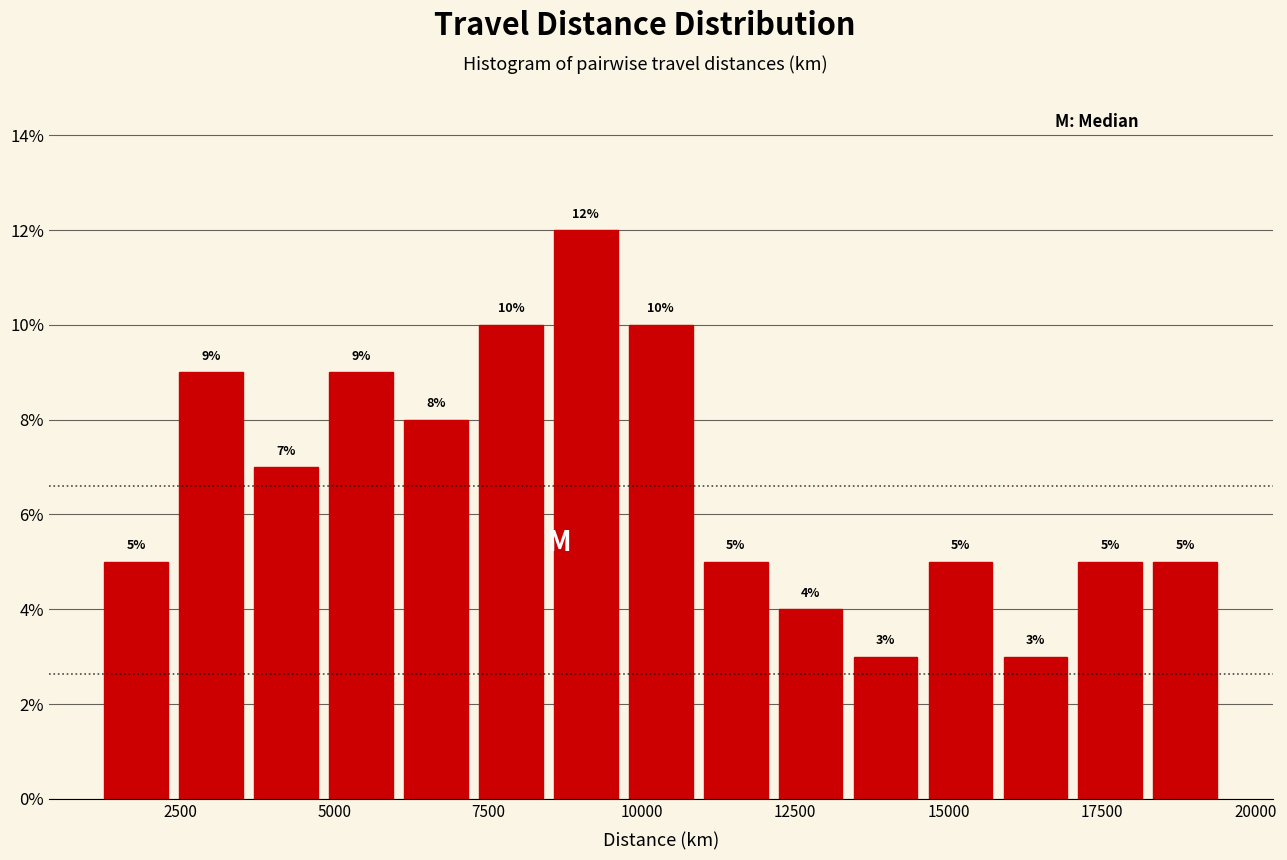

Around what value on the x-axis is the tallest bar? Give the approximate position of its centre, as read against the axis.

9000